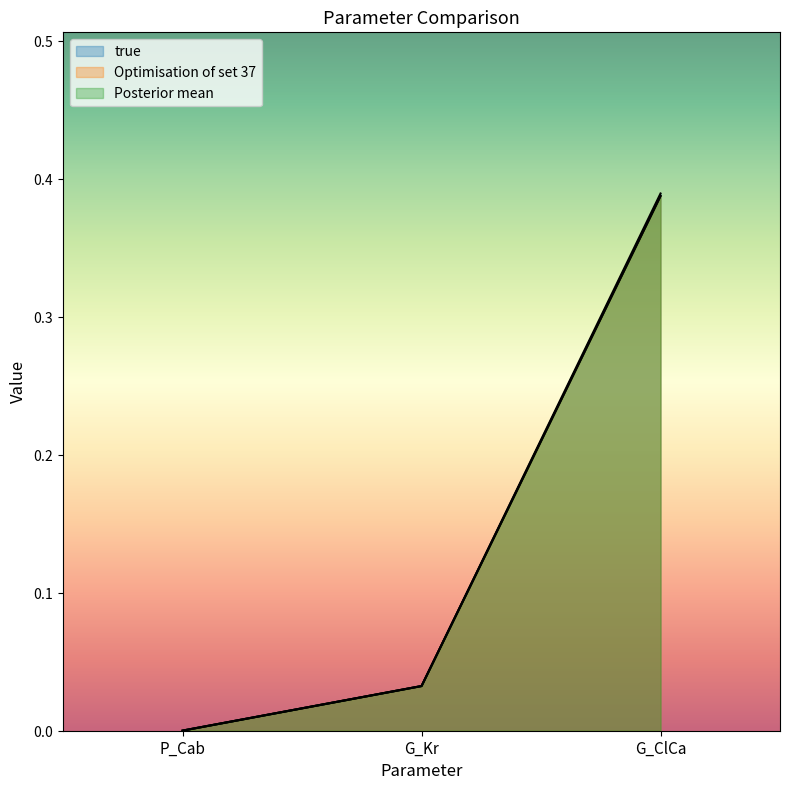

What is the label of the 2nd point from the right?

G_Kr